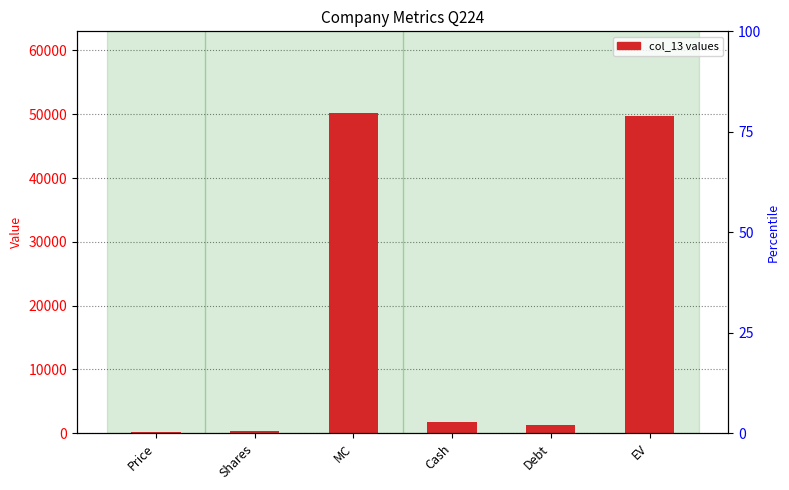

At which label is the value closest to 25188?

Cash